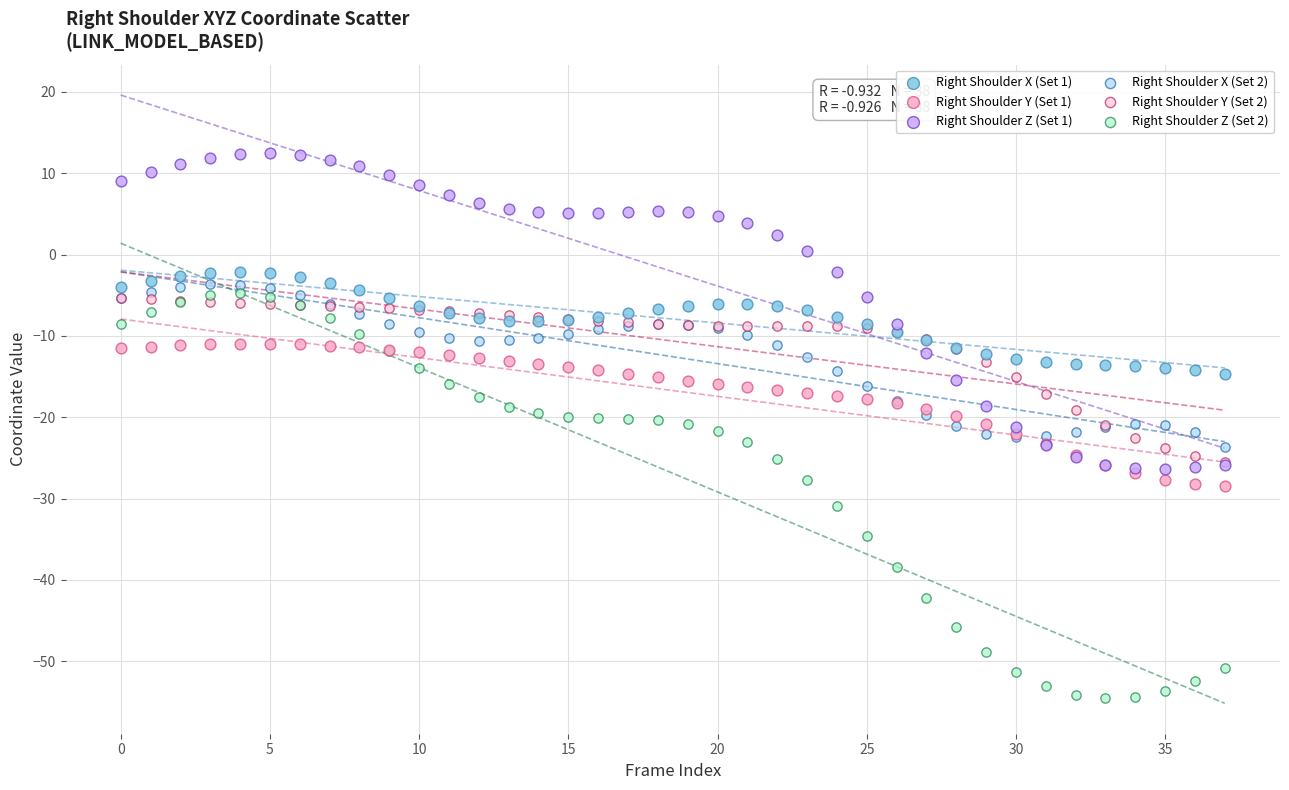

What are all the series names shown in the legend?

Right Shoulder X (Set 1), Right Shoulder Y (Set 1), Right Shoulder Z (Set 1), Right Shoulder X (Set 2), Right Shoulder Y (Set 2), Right Shoulder Z (Set 2)